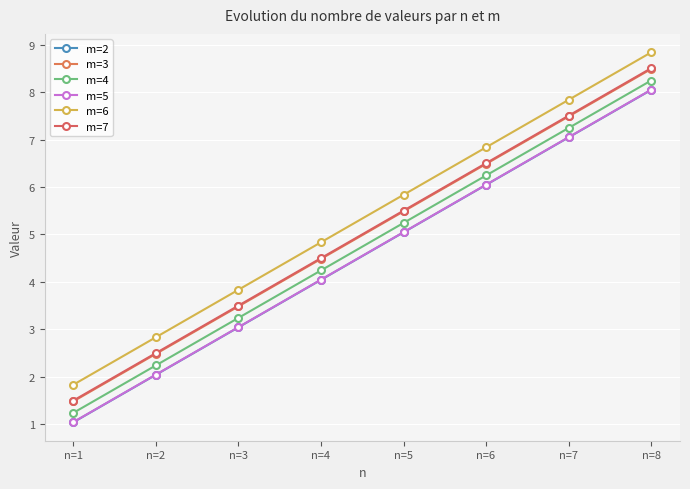

List the labels in order of m=4 value, smallest first.

n=1, n=2, n=3, n=4, n=5, n=6, n=7, n=8